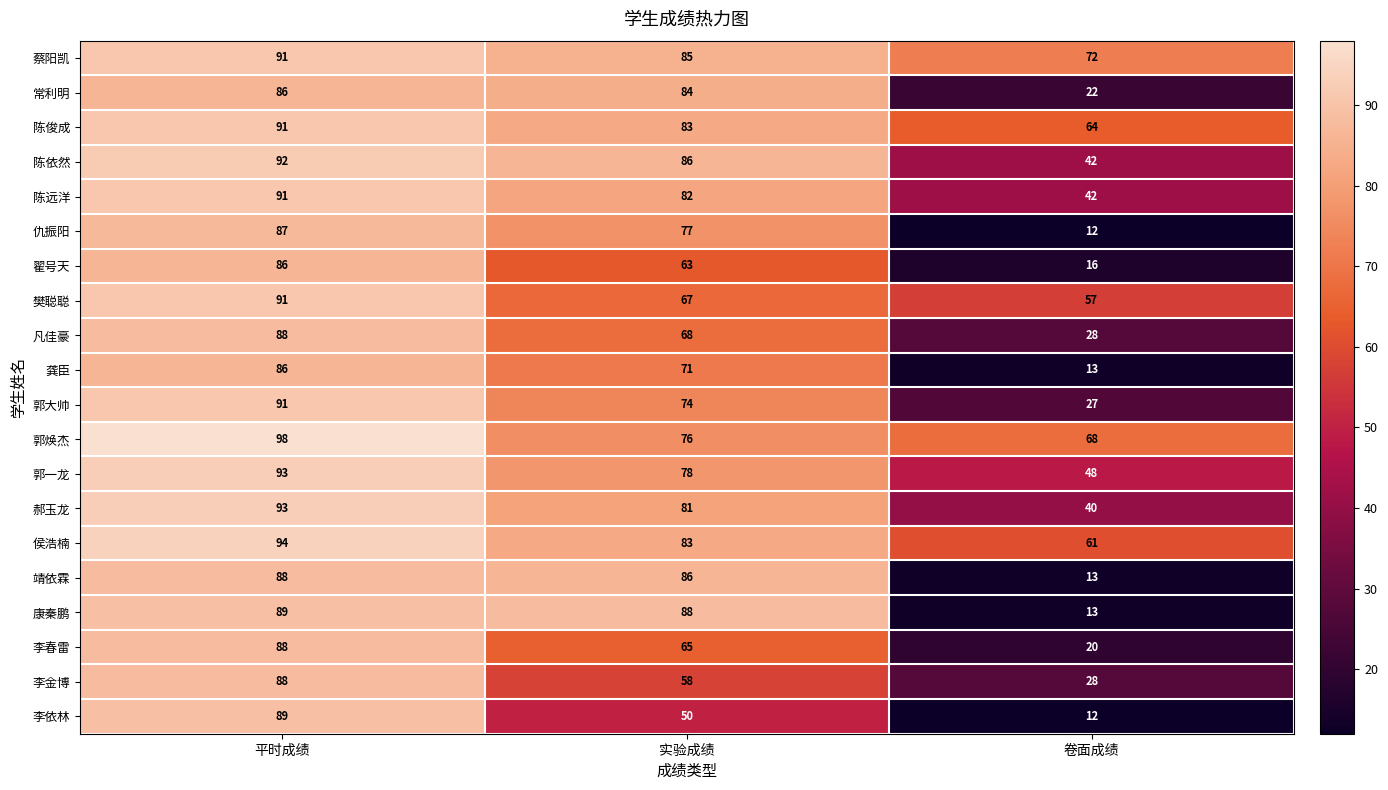

Is it true that 樊聪聪 equals 154 at 平时成绩?

False